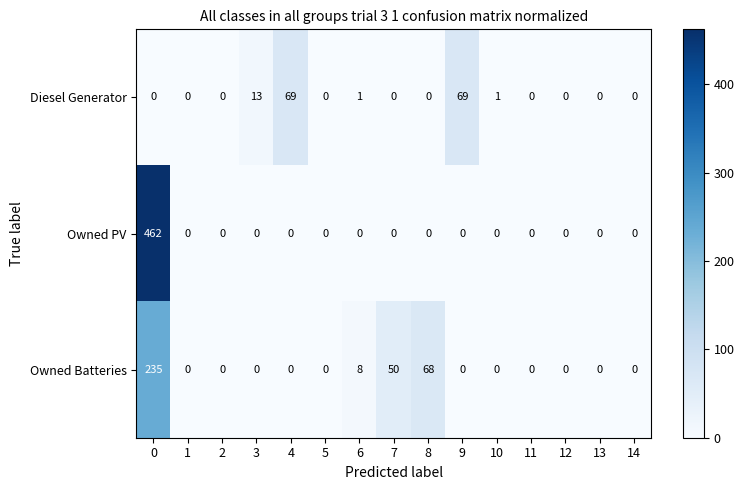

Which series has the largest range (max minus min)?

Owned PV